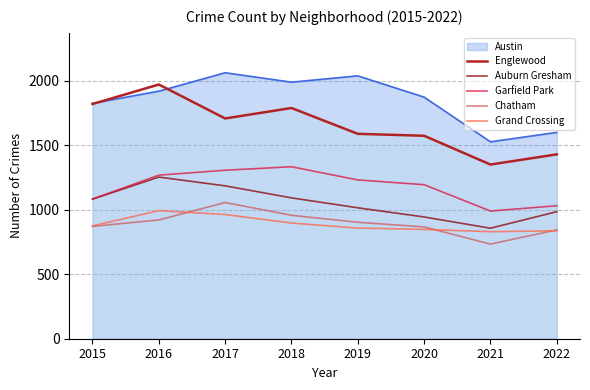

True or false: Chatham and Englewood cross at least once.

False